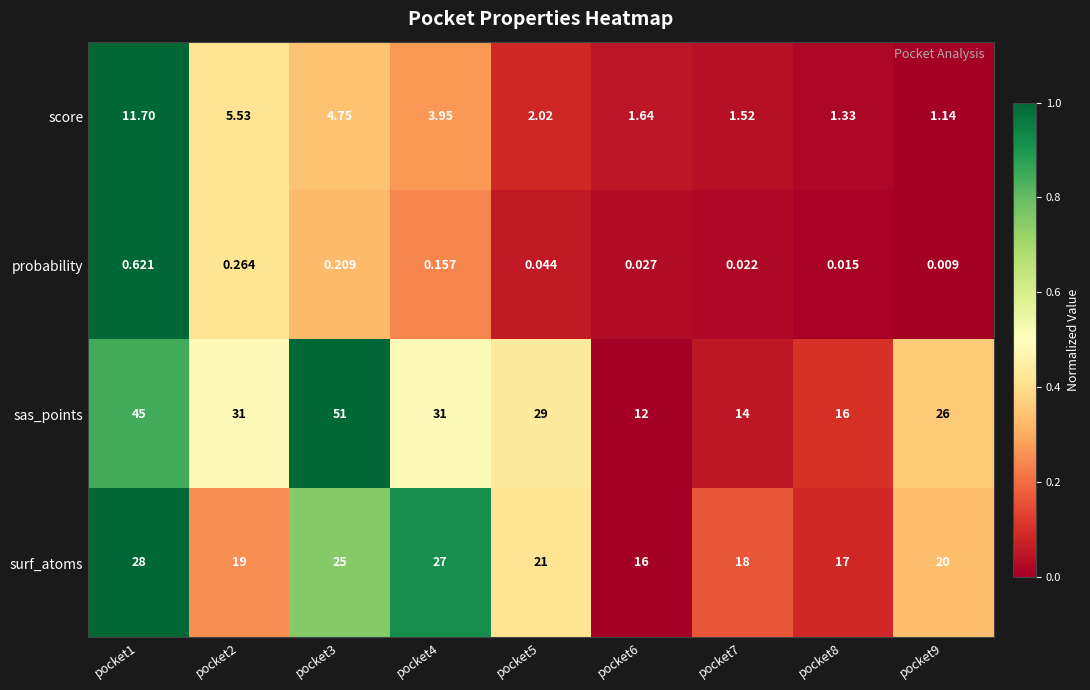

How many data points does each series have?

9